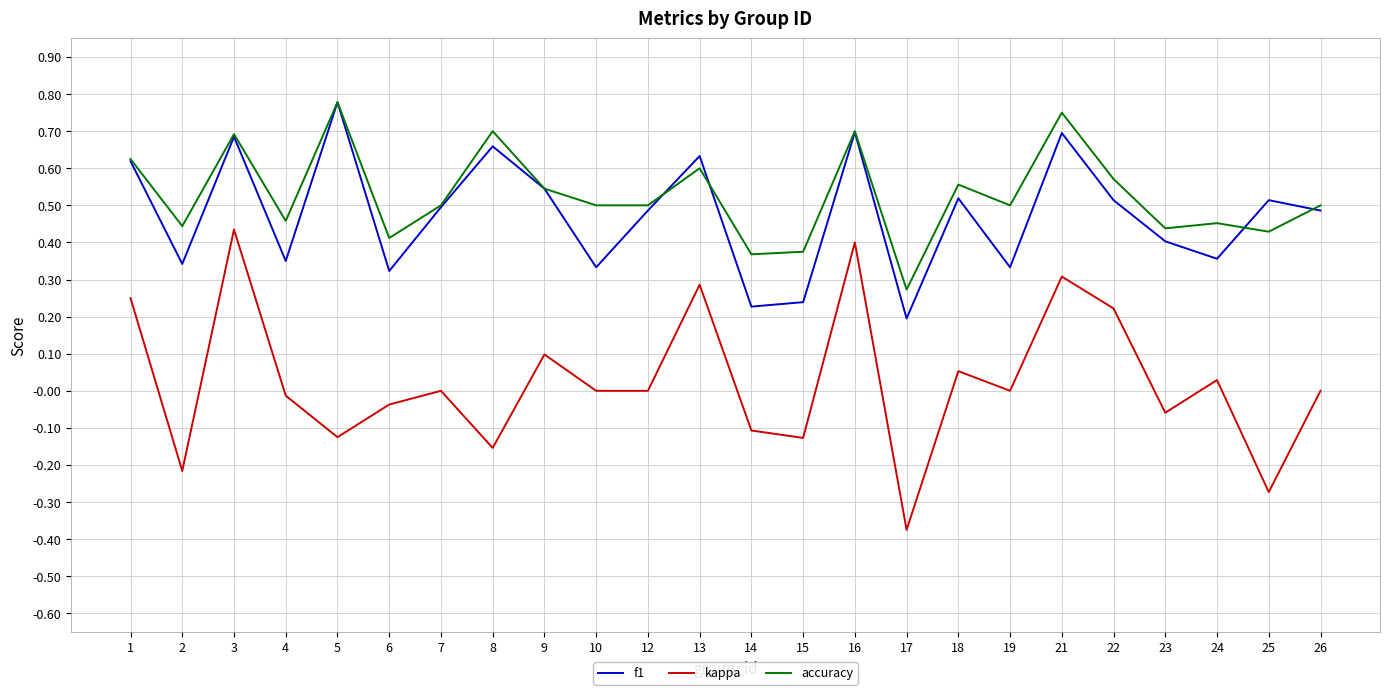

Which series has the widest spread of values?

kappa